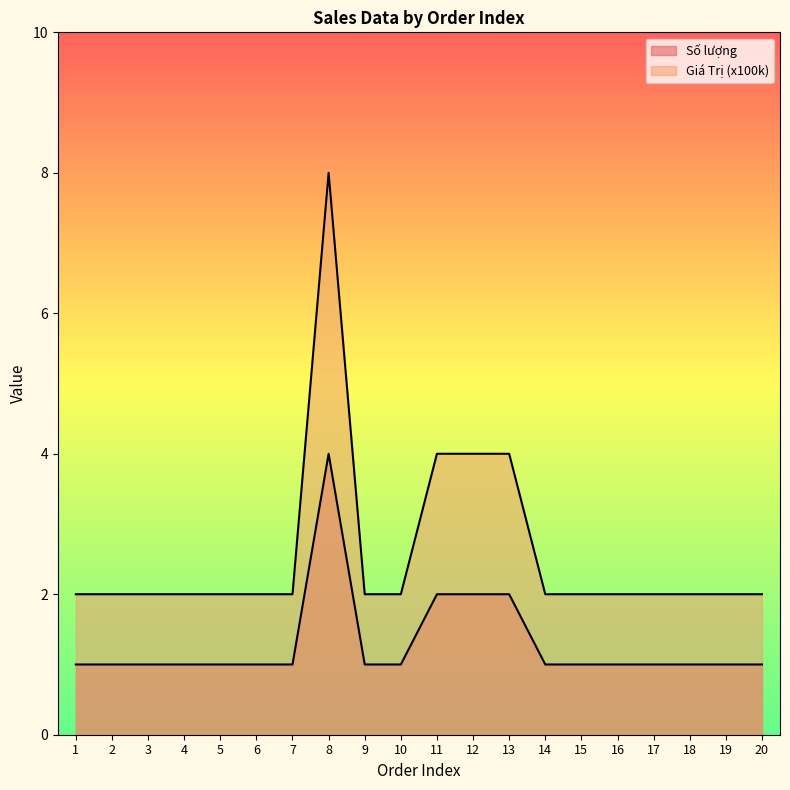

True or false: Số lượng and Giá Trị (x100k) cross at least once.

False